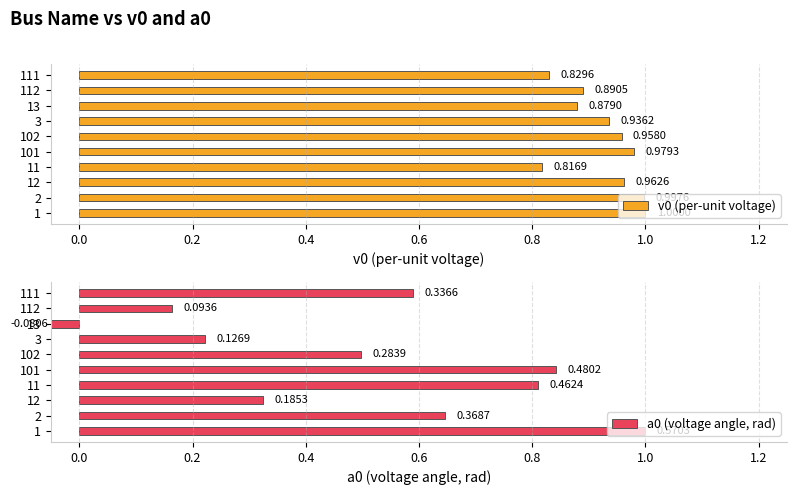

How many series are shown in this chart?

2